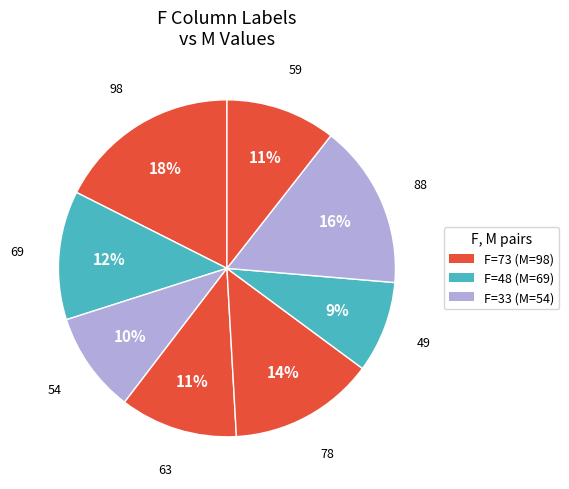

What is the largest slice in the pie chart?

73